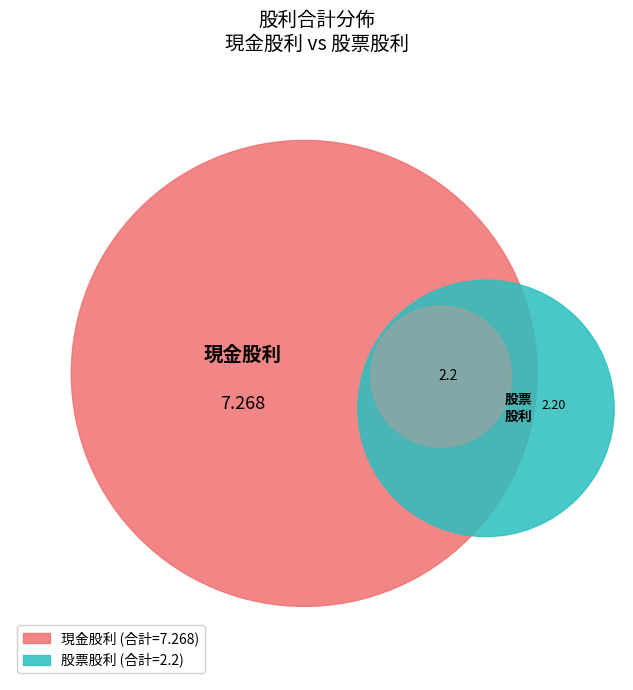

Does 2018 account for over 50% of the chart?

No